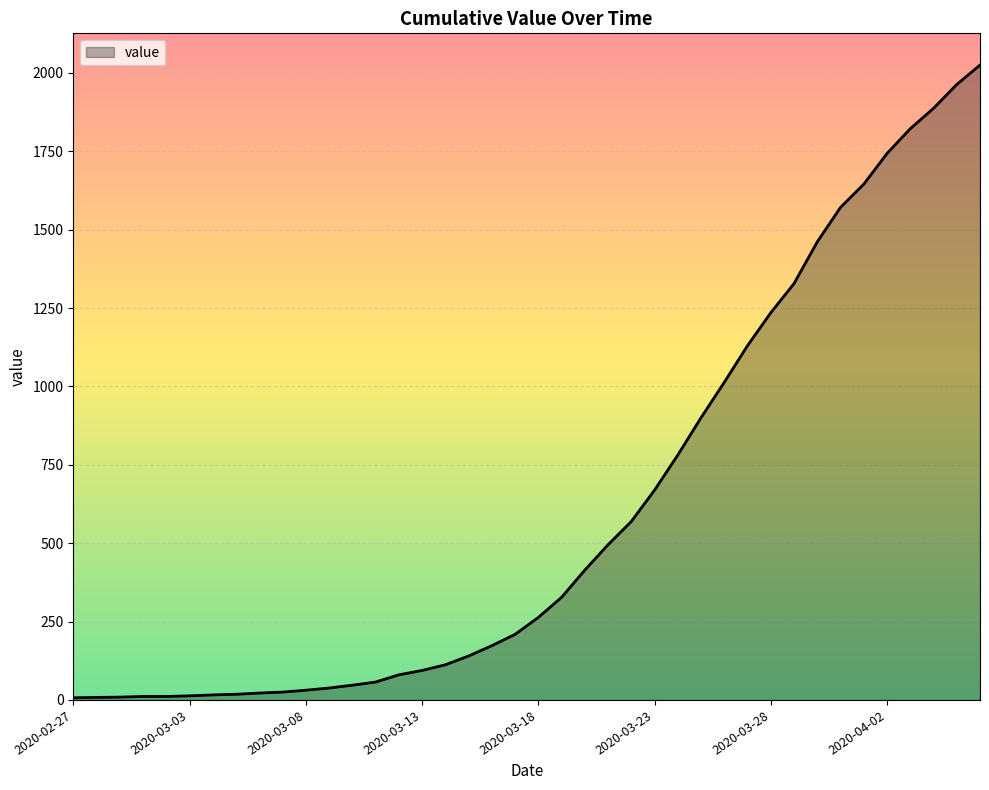

What is the maximum value shown in the chart?

2025